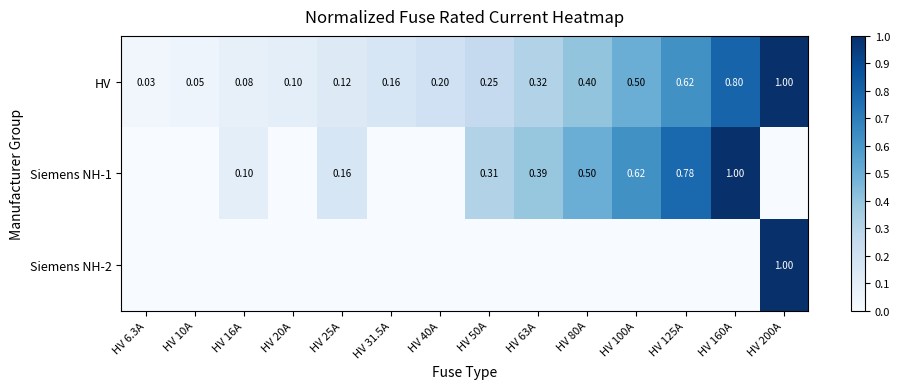

Read the HV value at HV 200A.

1.0